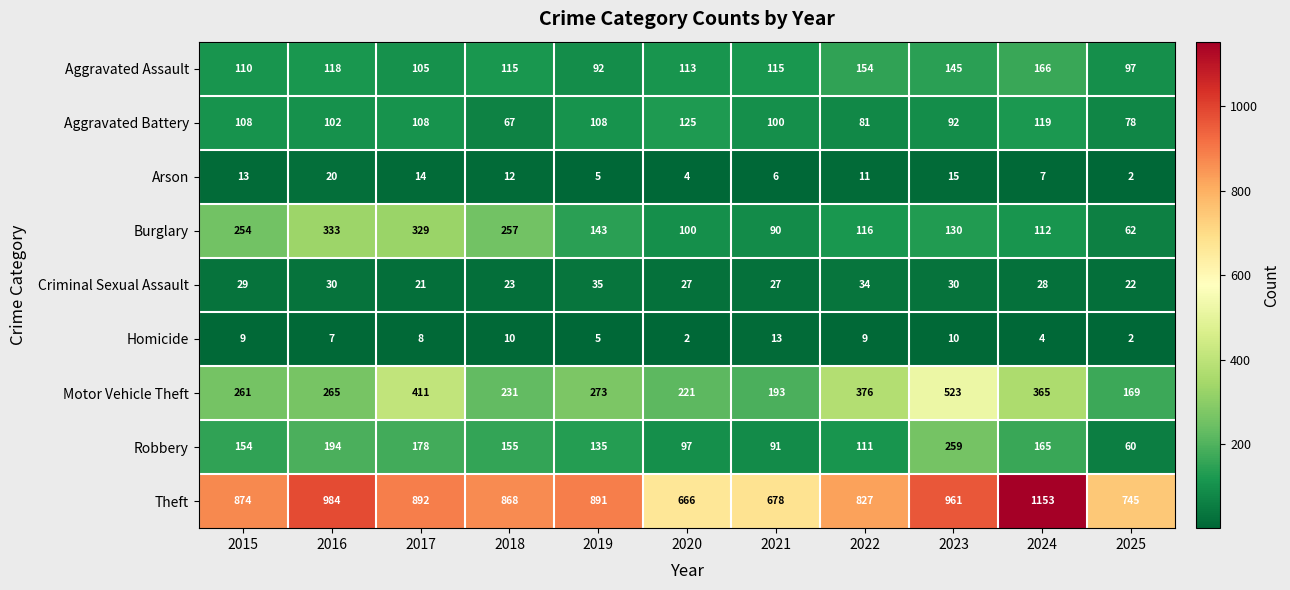

What is the highest value of the Burglary series?

333